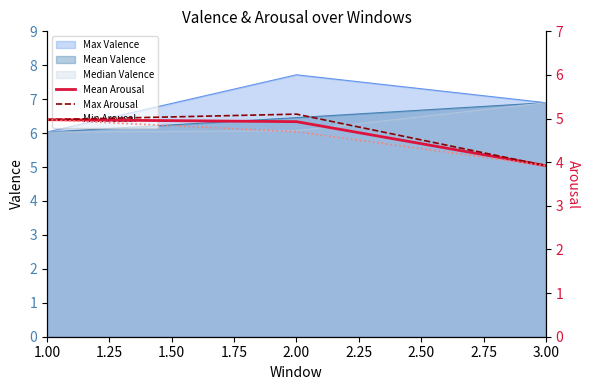

What is the highest value of the Mean Valence series?

6.9